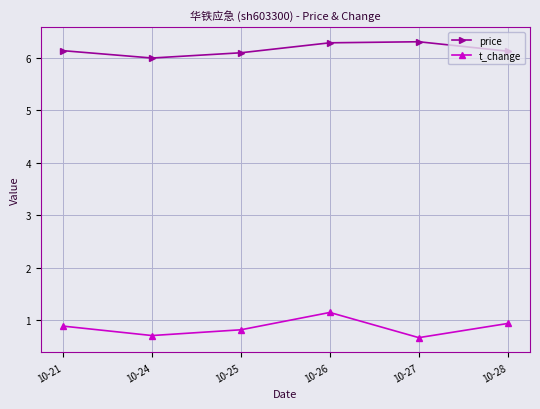

What value does the price series have at 10-21?

6.1